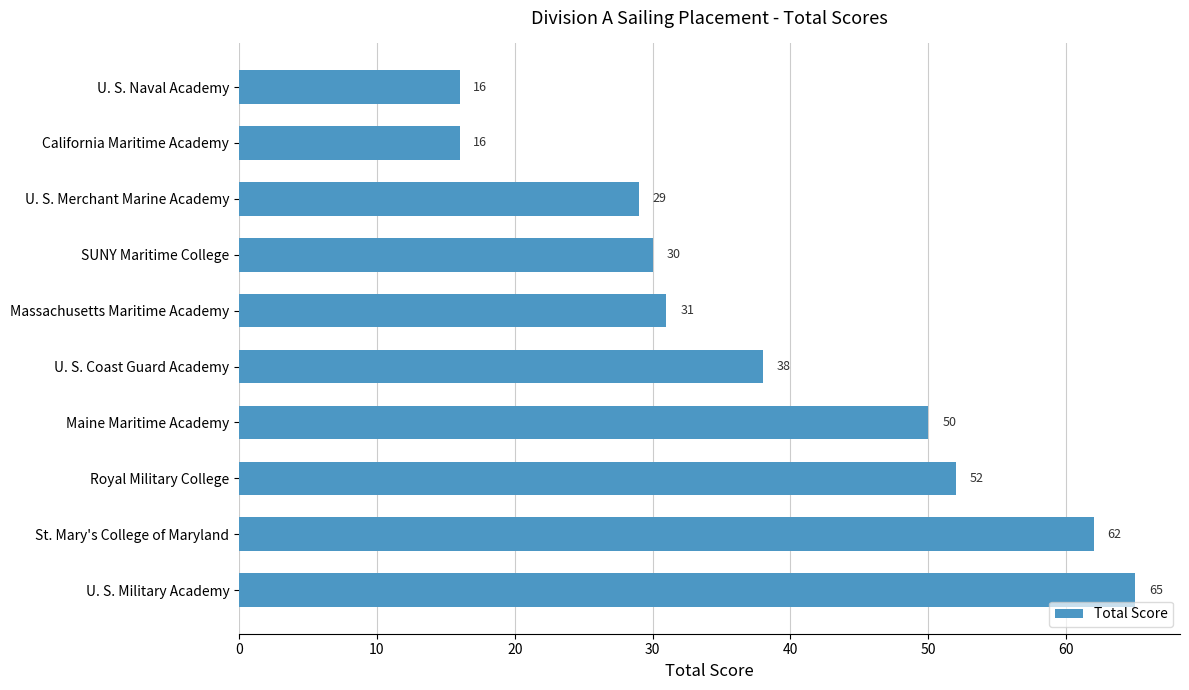

What value does the data have at U. S. Naval Academy, to the nearest 5?

15